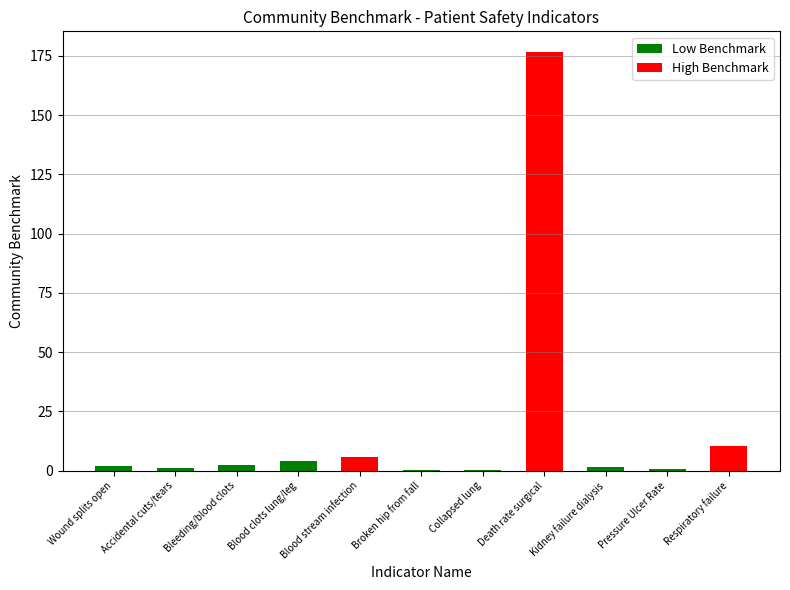

Which label corresponds to the smallest value in the chart?

Collapsed lung that results from medical care